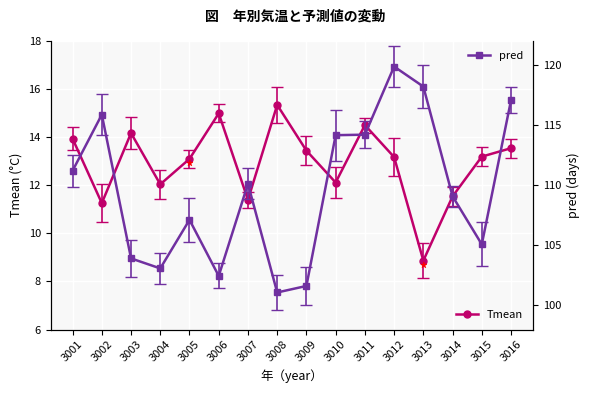

How many distinct data groups are displayed?

2